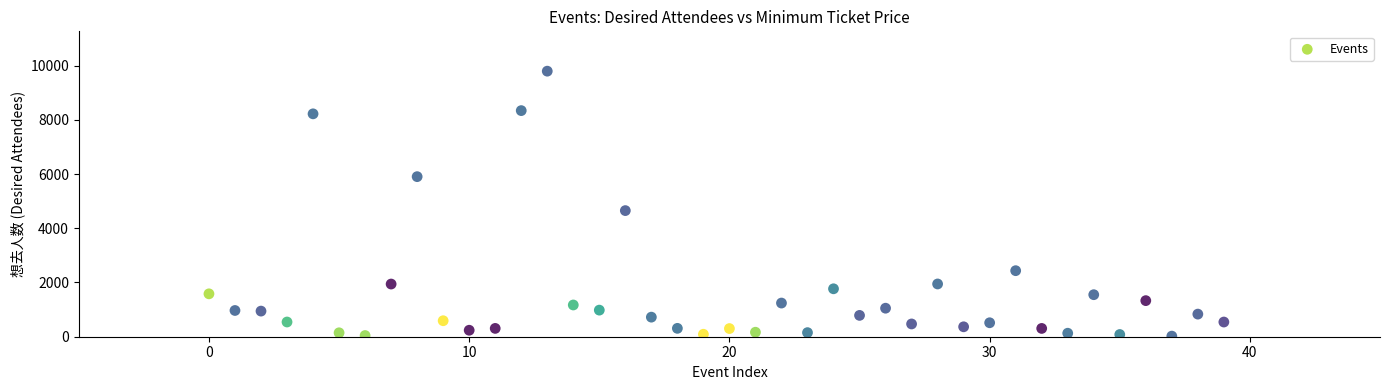

What Y value in the scatter plot is closest to 4908?

4652